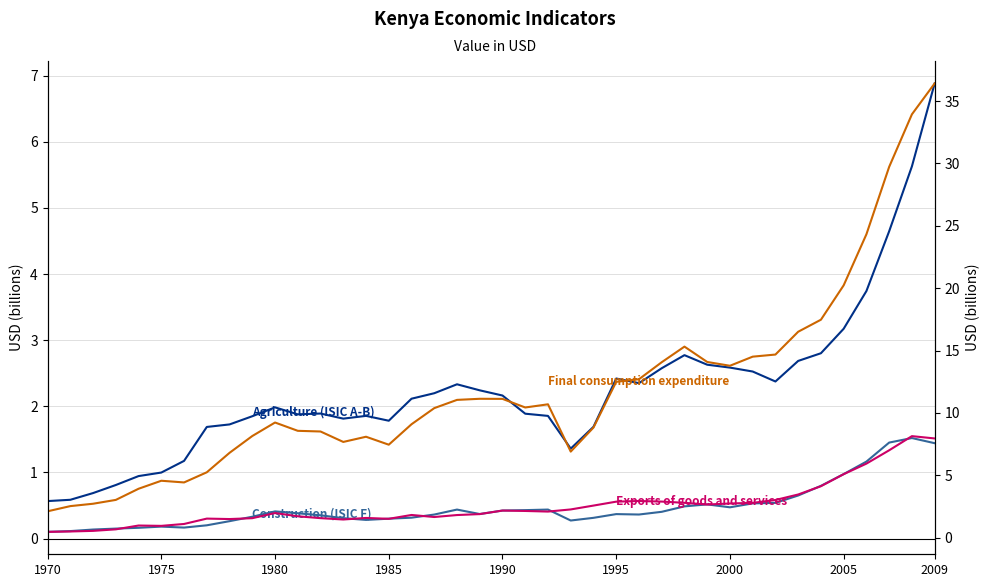

What is the difference between the second highest and second lowest values in the Final consumption expenditure series?

31.4